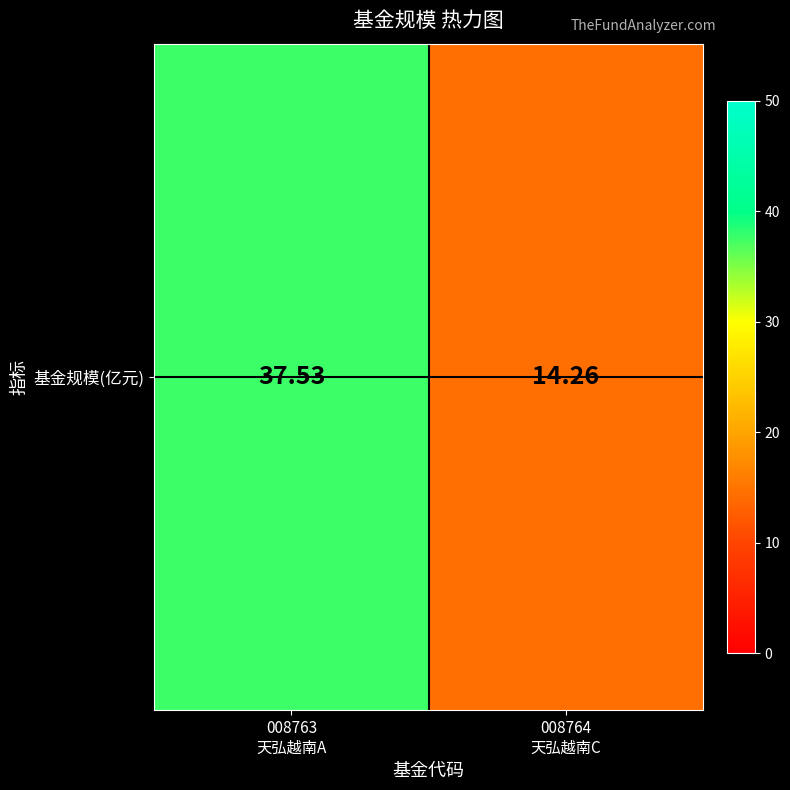

List the labels in order of value, largest first.

008763
天弘越南A, 008764
天弘越南C